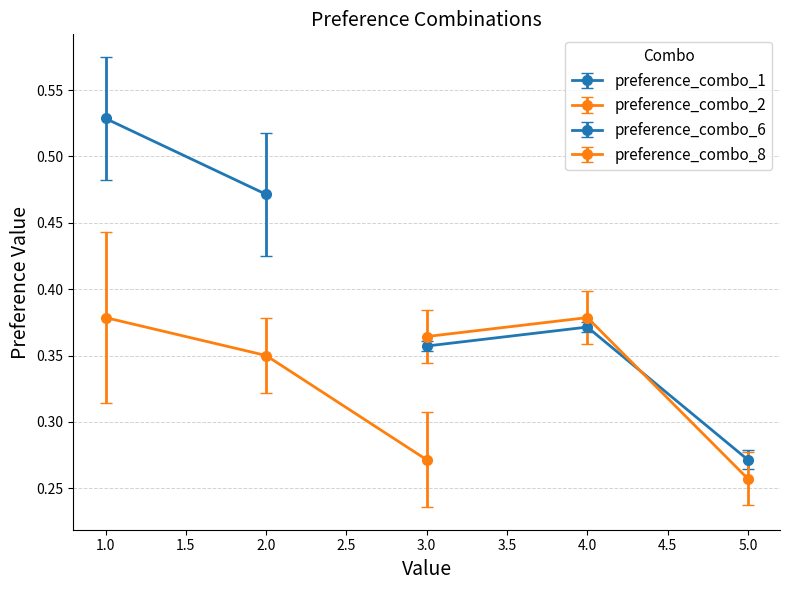

How many values in preference_combo_2 are above zero?

3